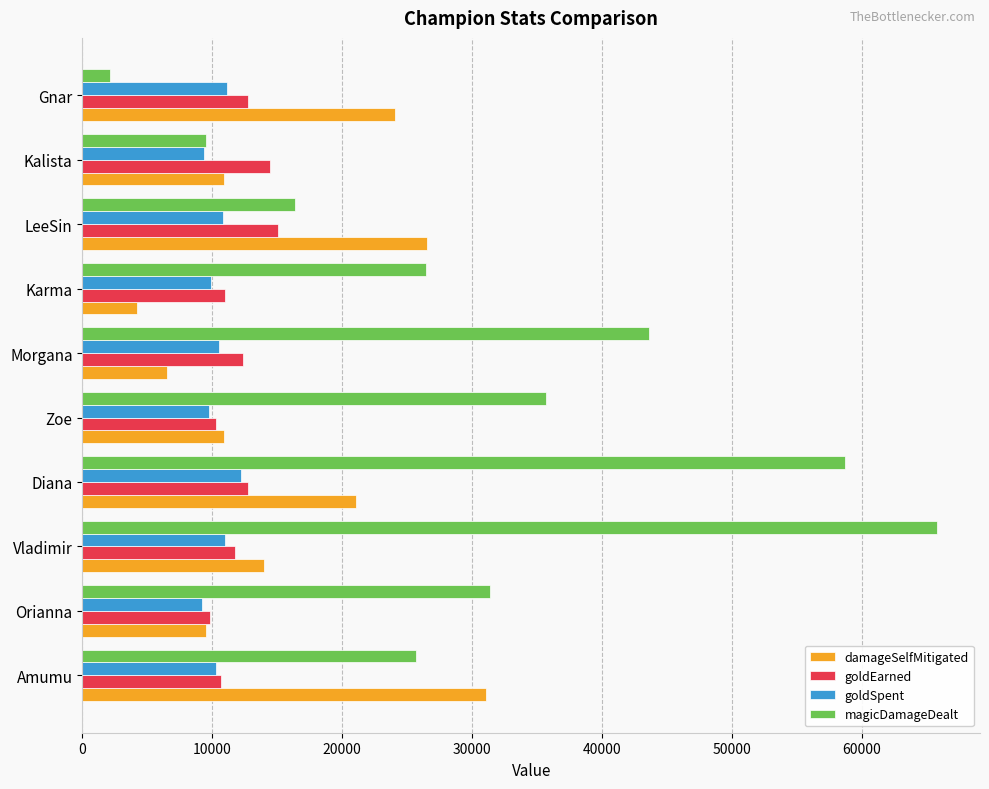

What is the difference between the maximum and second lowest values in the magicDamageDealt series?

56309